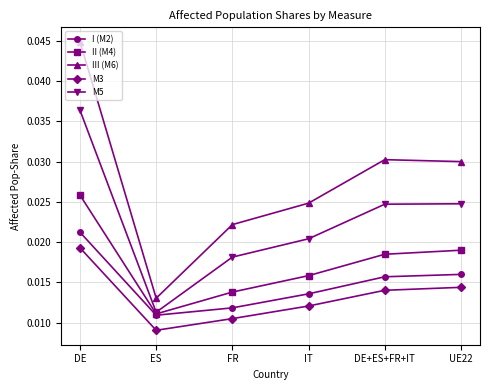

Which series has the largest range (max minus min)?

III (M6)